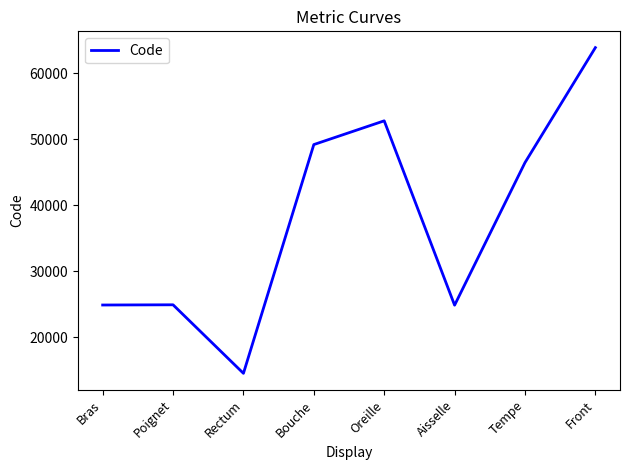

What is the sum of all values?

301498